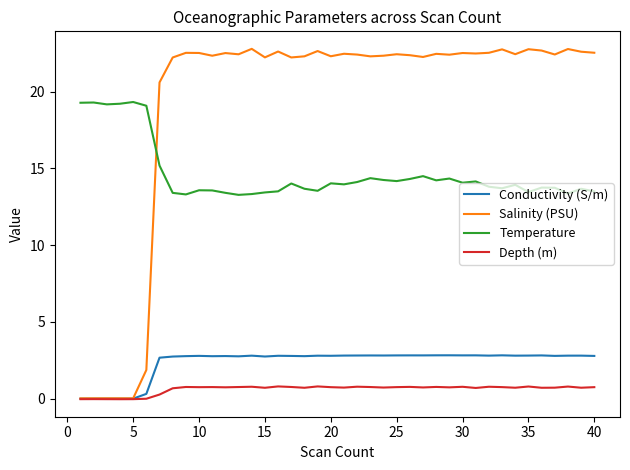

Which series has the widest spread of values?

Salinity (PSU)